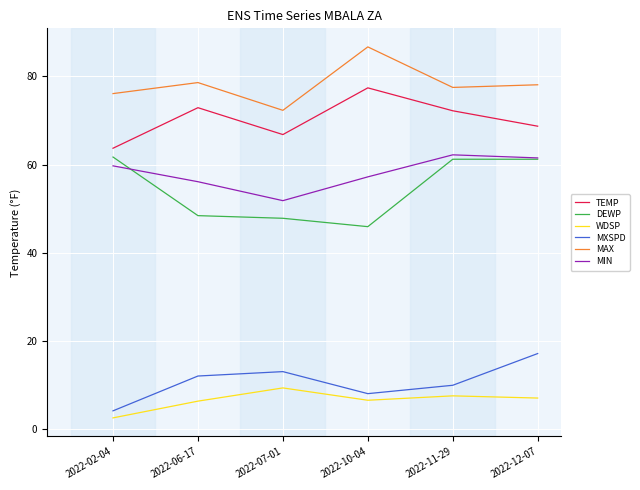

What is the maximum value shown in the chart?

86.7